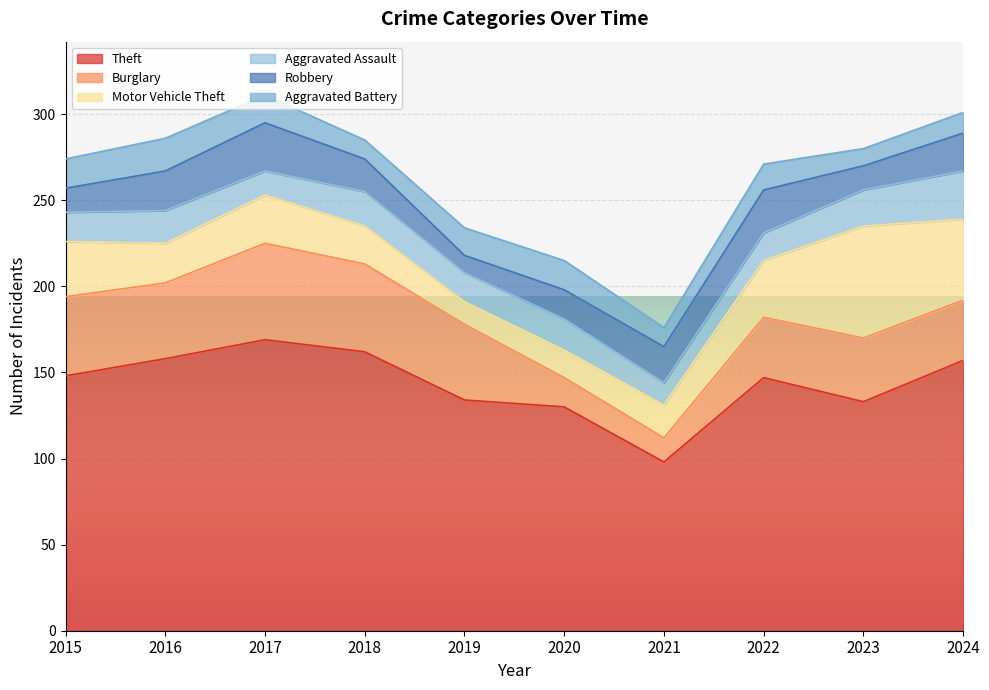

What is the maximum value for Robbery?

28